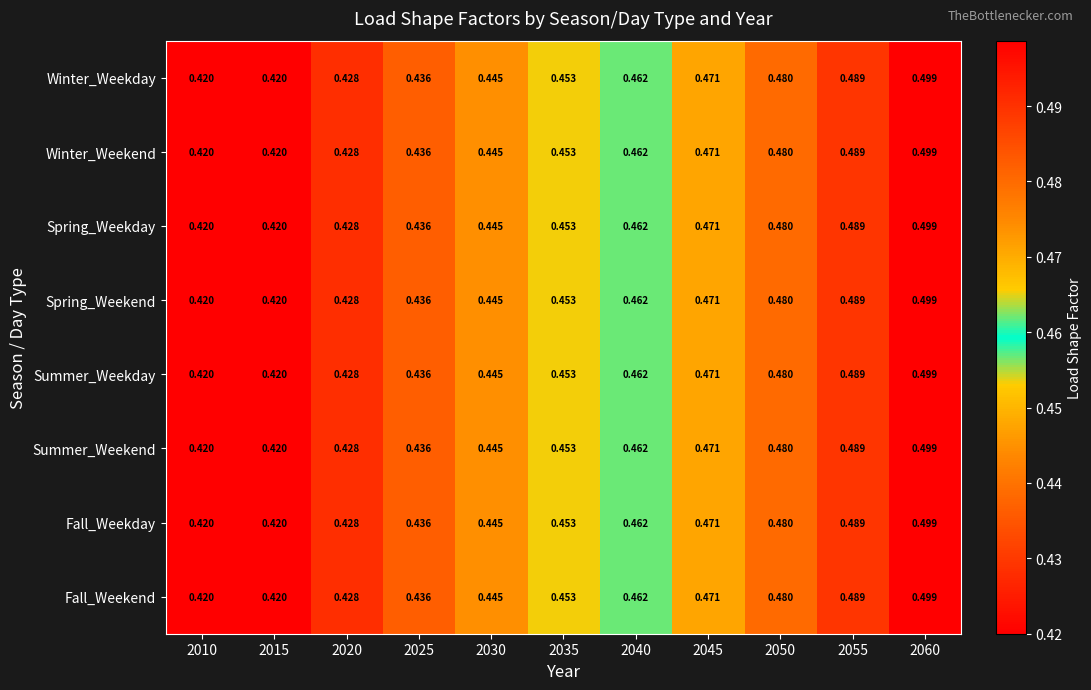

Is the value of Fall_Weekend at 2020 greater than the value of Summer_Weekday at 2040?

No